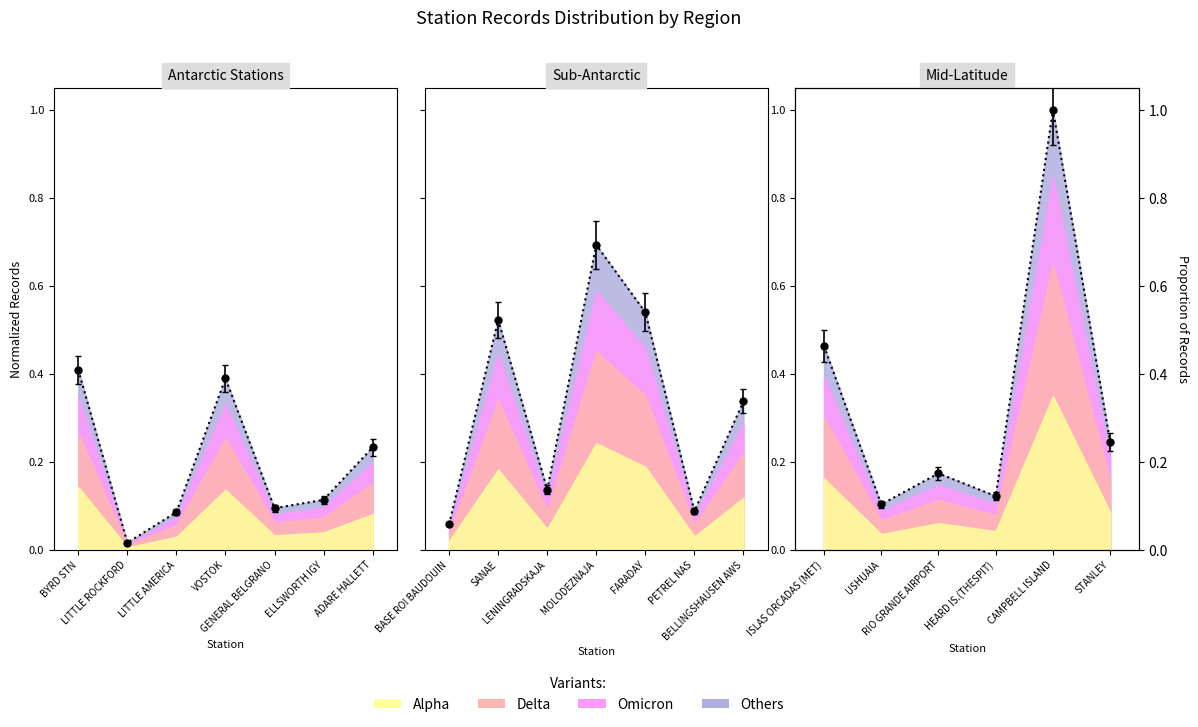

What is the sum of all values?

2.1